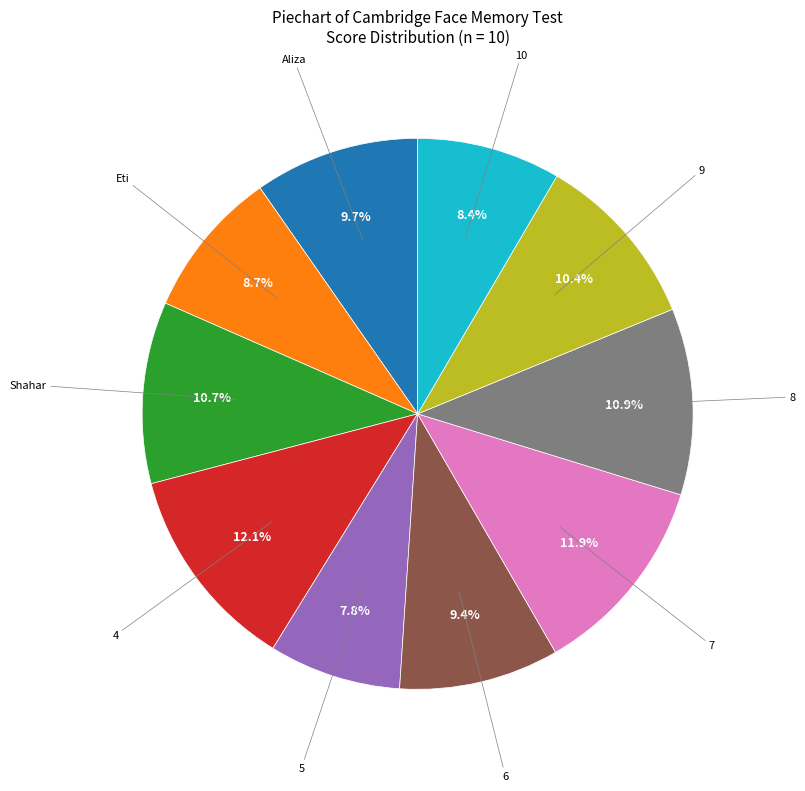

To the nearest percent, what percentage of the pie is 5?

8%